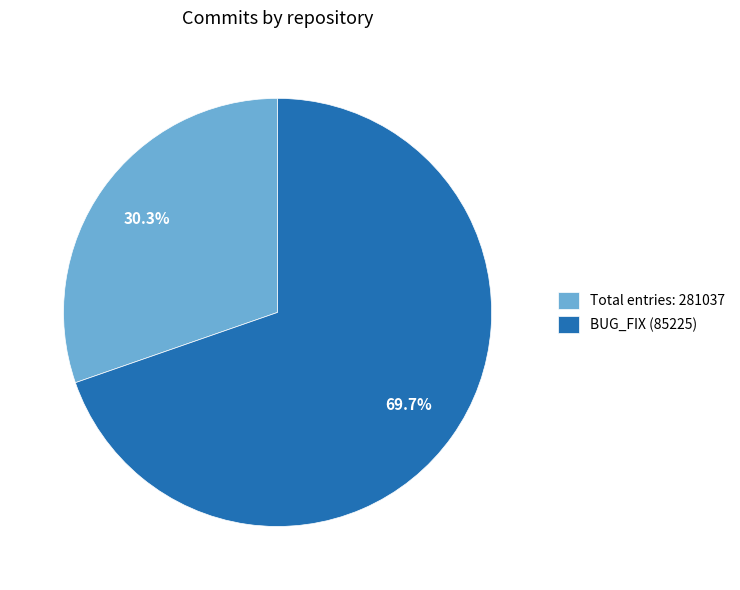

How many slices are in this pie chart?

2